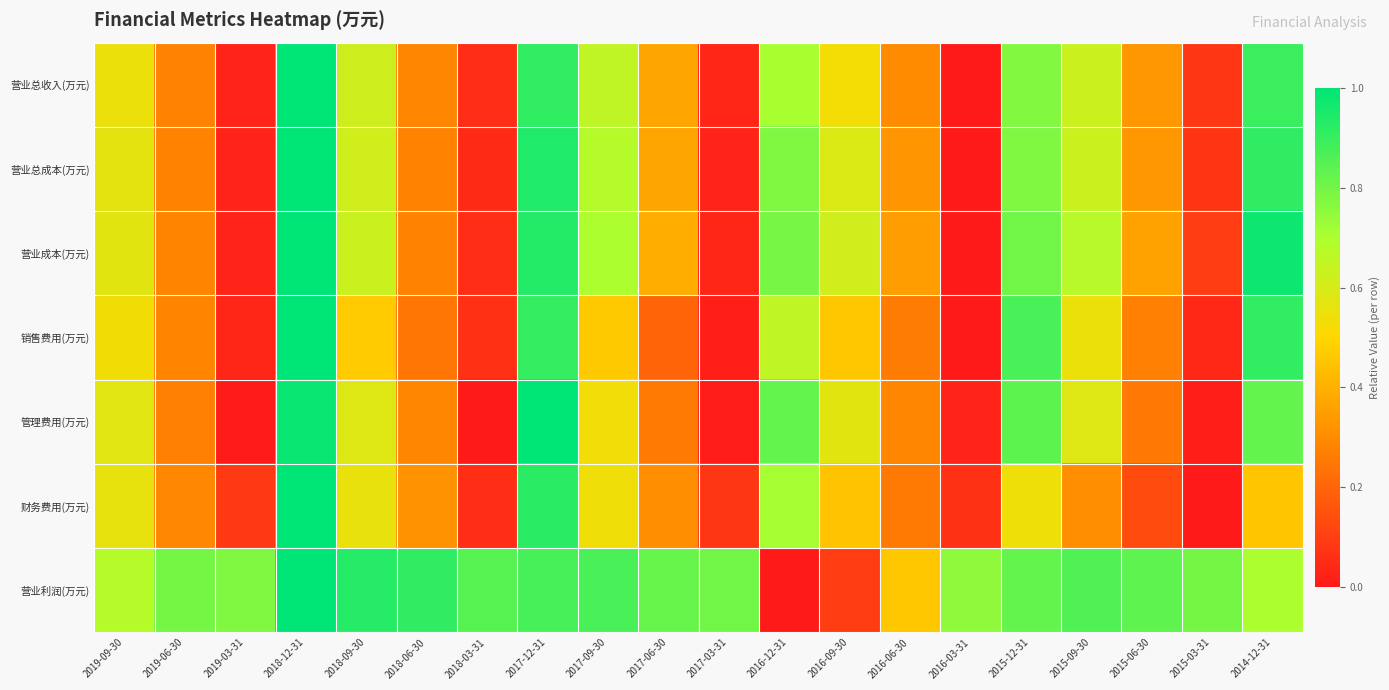

What is the spread (max minus min) of values at 2015-12-31?

0.3